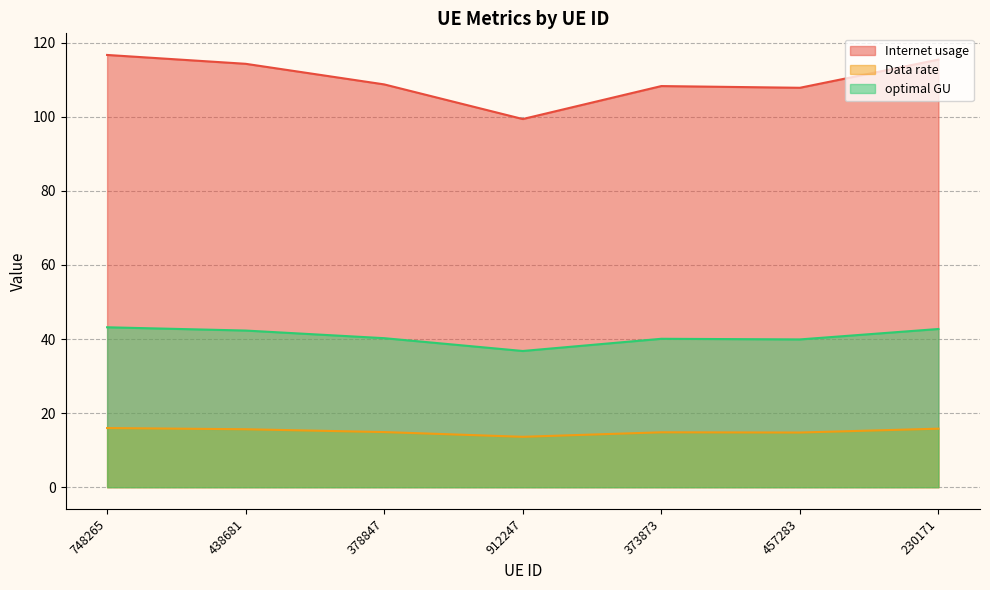

Which series has the largest total across all categories?

Internet usage